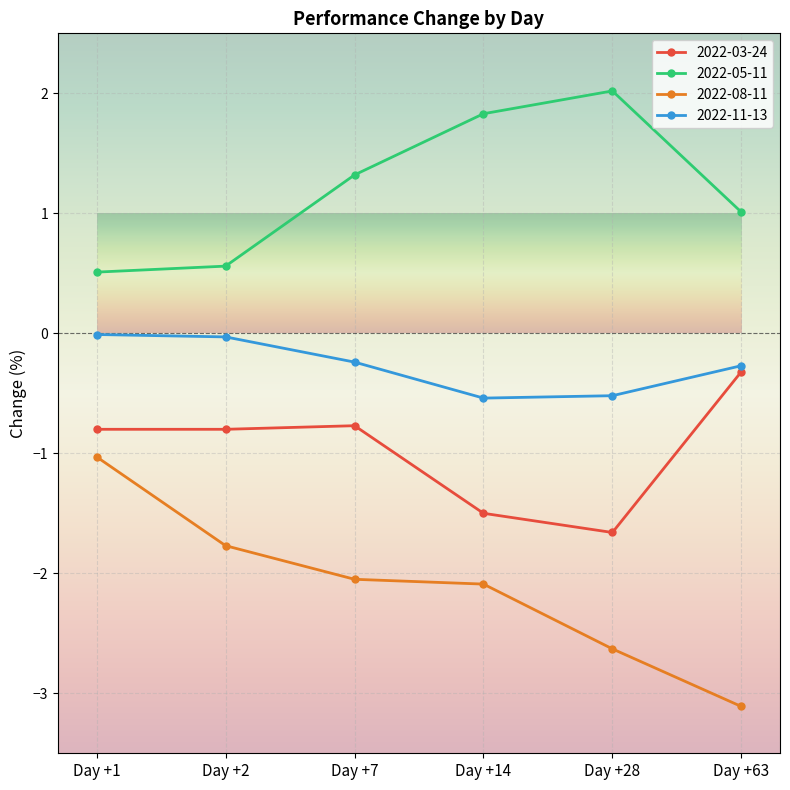

Rank the series by their average value, from highest to lowest.

2022-05-11, 2022-11-13, 2022-03-24, 2022-08-11